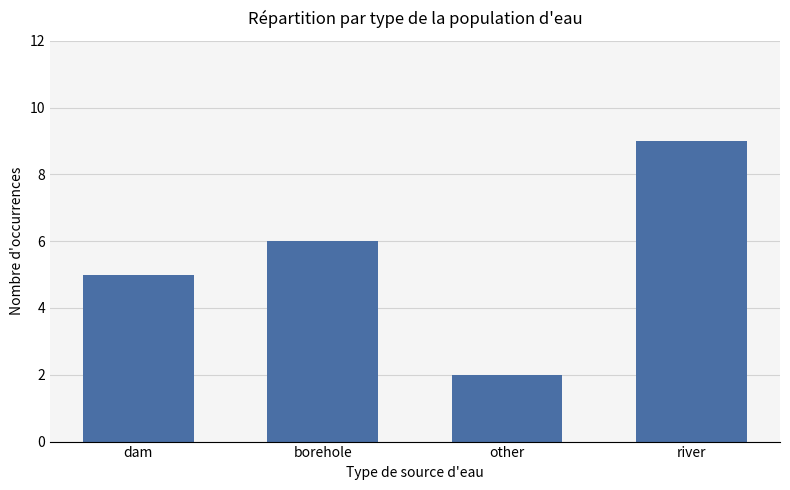

What is the label of the 3rd bar from the left?

other